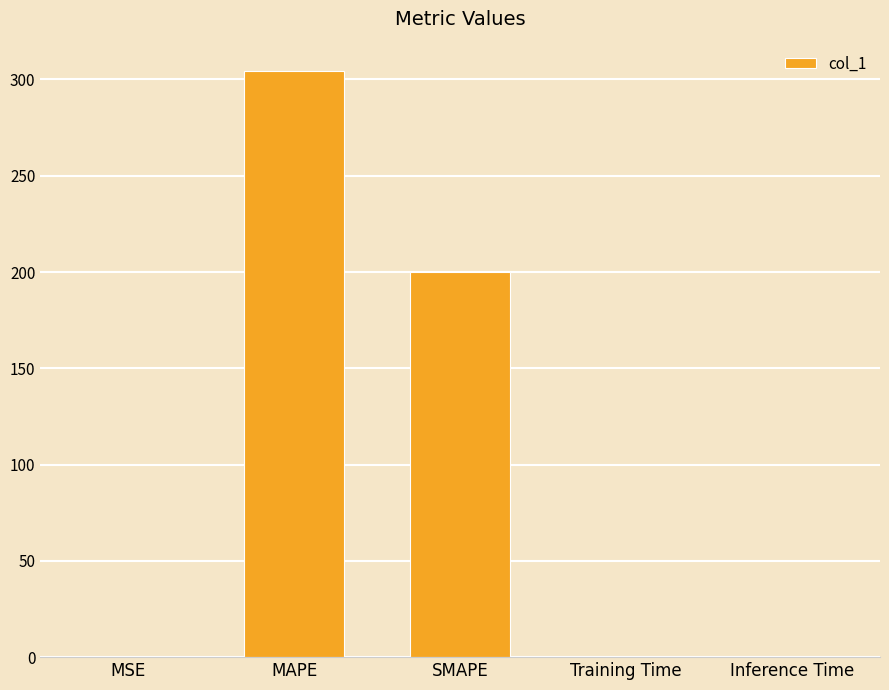

Where is the data nearest to the value 152?

SMAPE